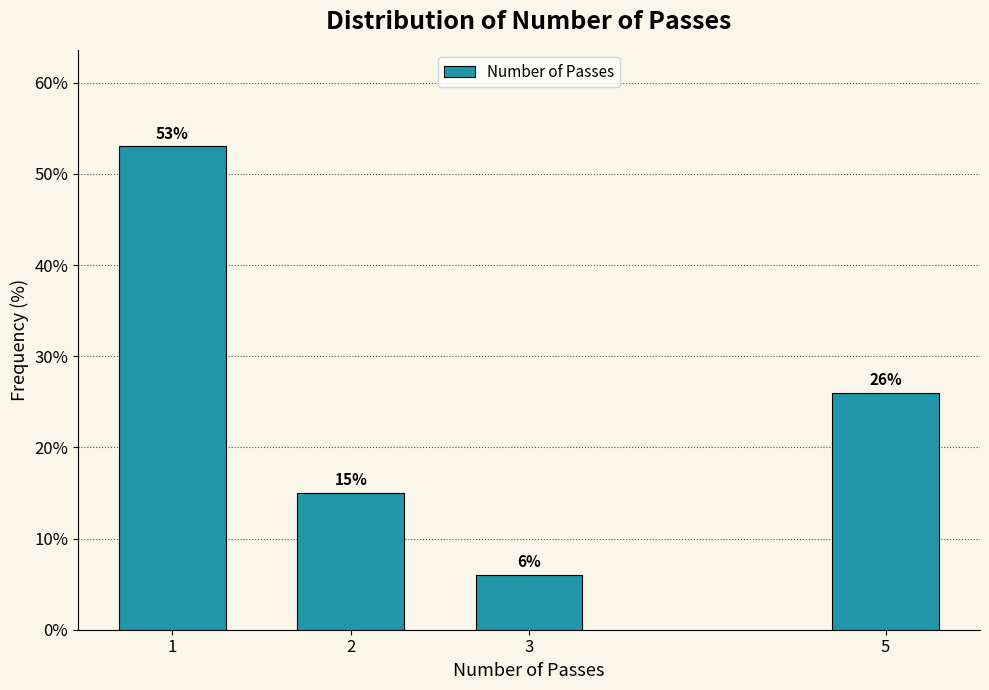

Reading right to left, transcribe all the data shown in this chart.

5=26	3=6	2=15	1=53